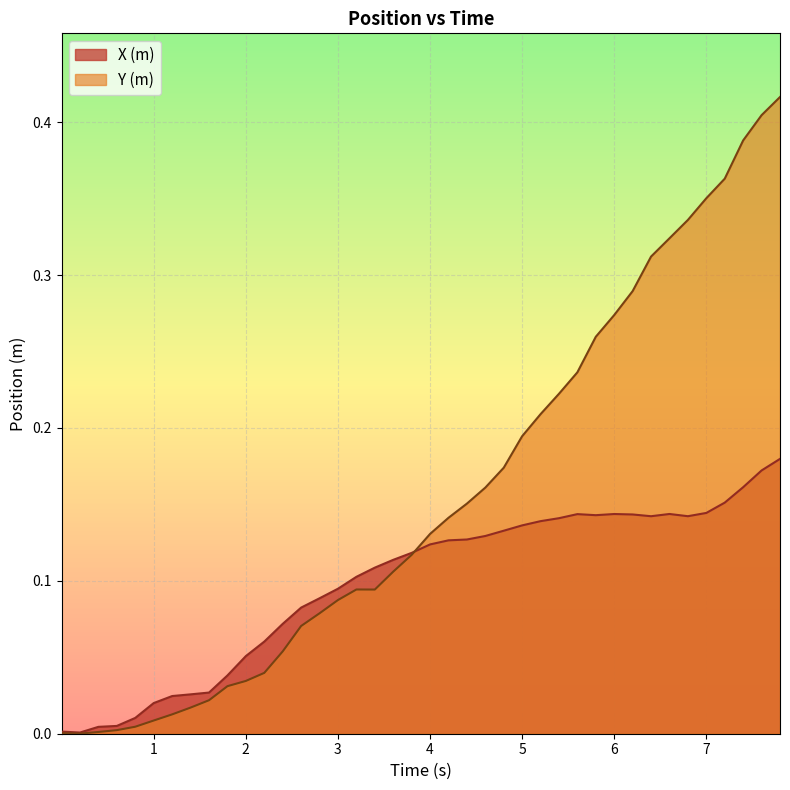

Reading left to right, what are all the values shown in this chart?

X (m): 0.0	0.0	0.0	0.0	0.0	0.0	0.0	0.0	0.0	0.0	0.1	0.1	0.1	0.1	0.1	0.1	0.1	0.1	0.1	0.1	0.1	0.1	0.1	0.1	0.1	0.1	0.1	0.1	0.1	0.1	0.1	0.1	0.1	0.1	0.1	0.1	0.2	0.2	0.2	0.2
Y (m): 0.0	0.0	0.0	0.0	0.0	0.0	0.0	0.0	0.0	0.0	0.0	0.0	0.1	0.1	0.1	0.1	0.1	0.1	0.1	0.1	0.1	0.1	0.2	0.2	0.2	0.2	0.2	0.2	0.2	0.3	0.3	0.3	0.3	0.3	0.3	0.4	0.4	0.4	0.4	0.4